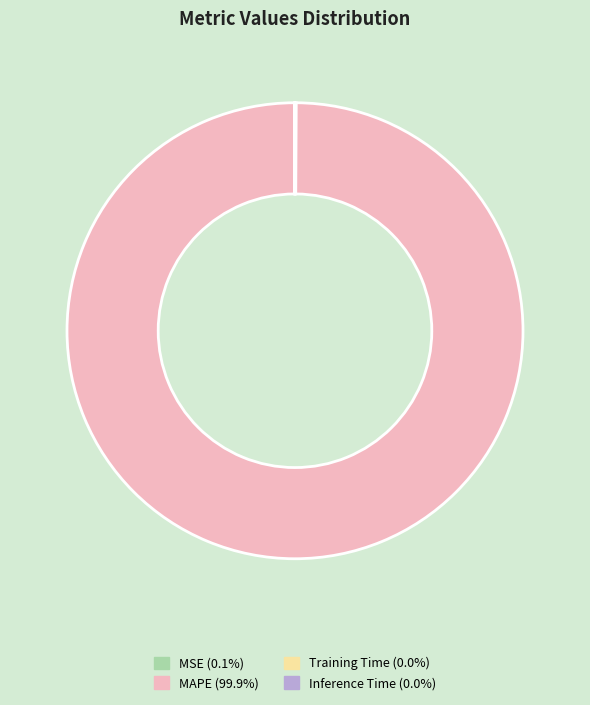

Is there any slice that represents more than half of the pie?

Yes